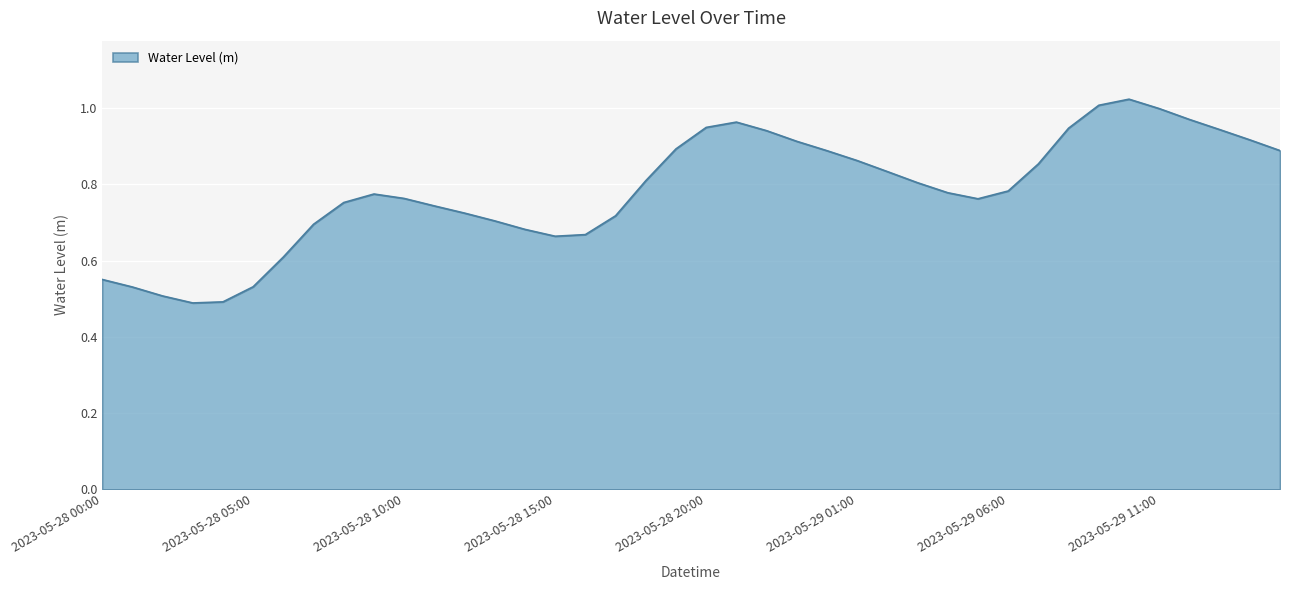

Reading left to right, transcribe all the data shown in this chart.

2023-05-28 00:00=0.6	2023-05-28 01:00=0.5	2023-05-28 02:00=0.5	2023-05-28 03:00=0.5	2023-05-28 04:00=0.5	2023-05-28 05:00=0.5	2023-05-28 06:00=0.6	2023-05-28 07:00=0.7	2023-05-28 08:00=0.8	2023-05-28 09:00=0.8	2023-05-28 10:00=0.8	2023-05-28 11:00=0.7	2023-05-28 12:00=0.7	2023-05-28 13:00=0.7	2023-05-28 14:00=0.7	2023-05-28 15:00=0.7	2023-05-28 16:00=0.7	2023-05-28 17:00=0.7	2023-05-28 18:00=0.8	2023-05-28 19:00=0.9	2023-05-28 20:00=0.9	2023-05-28 21:00=1.0	2023-05-28 22:00=0.9	2023-05-28 23:00=0.9	2023-05-29 00:00=0.9	2023-05-29 01:00=0.9	2023-05-29 02:00=0.8	2023-05-29 03:00=0.8	2023-05-29 04:00=0.8	2023-05-29 05:00=0.8	2023-05-29 06:00=0.8	2023-05-29 07:00=0.9	2023-05-29 08:00=0.9	2023-05-29 09:00=1.0	2023-05-29 10:00=1.0	2023-05-29 11:00=1.0	2023-05-29 12:00=1.0	2023-05-29 13:00=0.9	2023-05-29 14:00=0.9	2023-05-29 15:00=0.9